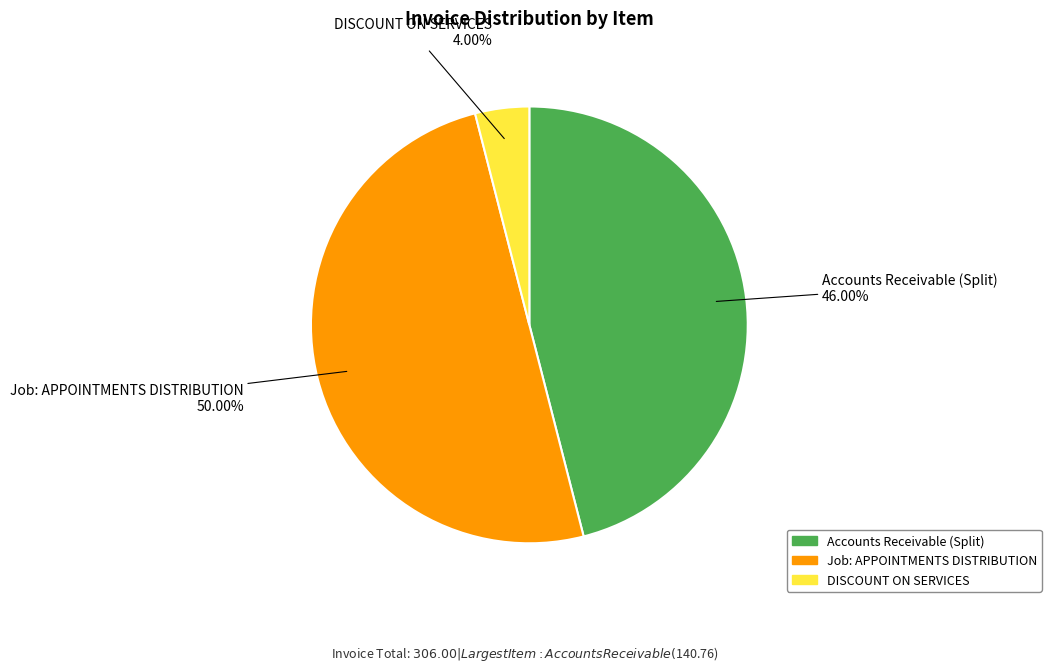

Does DISCOUNT ON SERVICES represent more than half of the total?

No